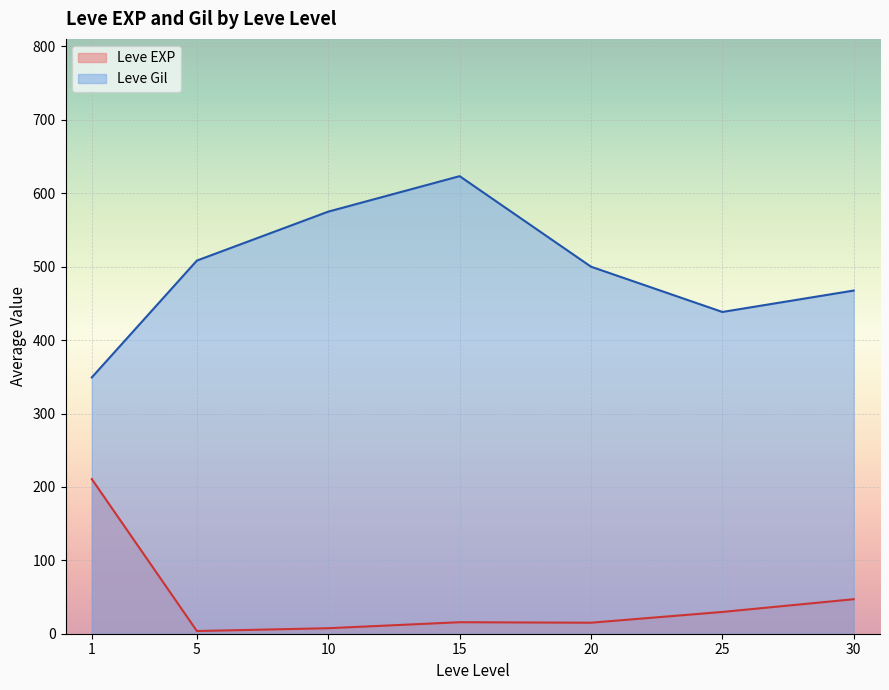

The value of Leve EXP at 17 is 4. True or false?

False